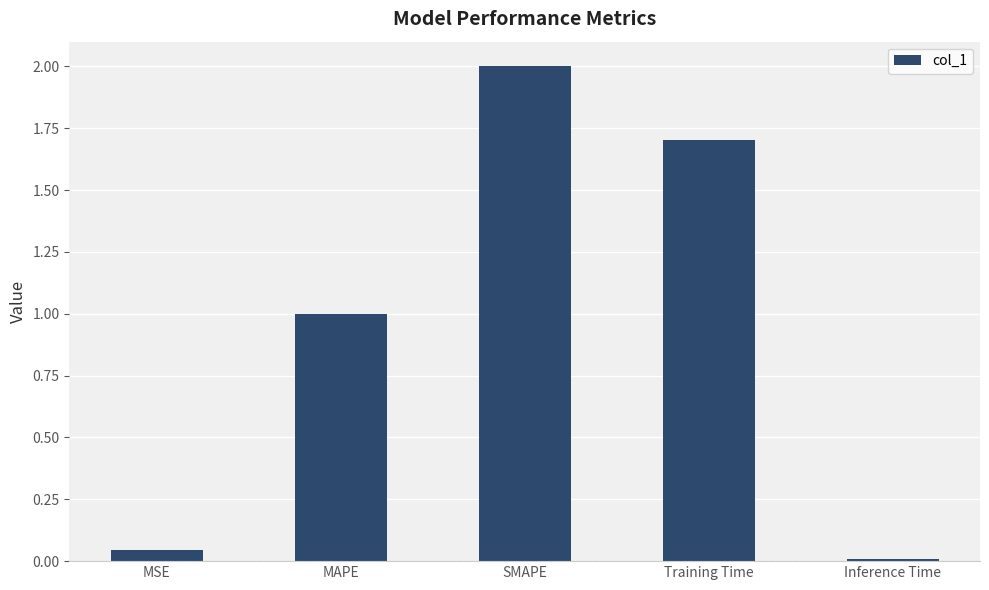

What is the average value?

1.0